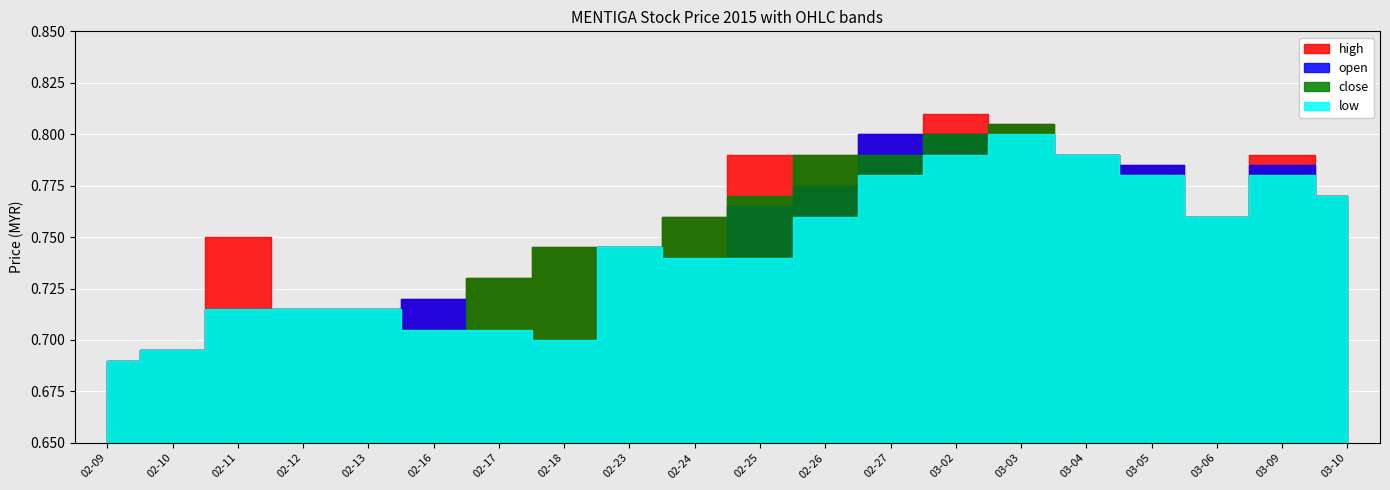

What position from the right is 2015-03-04?

5